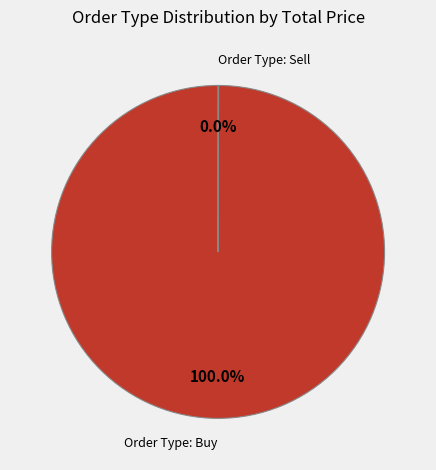

Is there any slice that represents more than half of the pie?

Yes